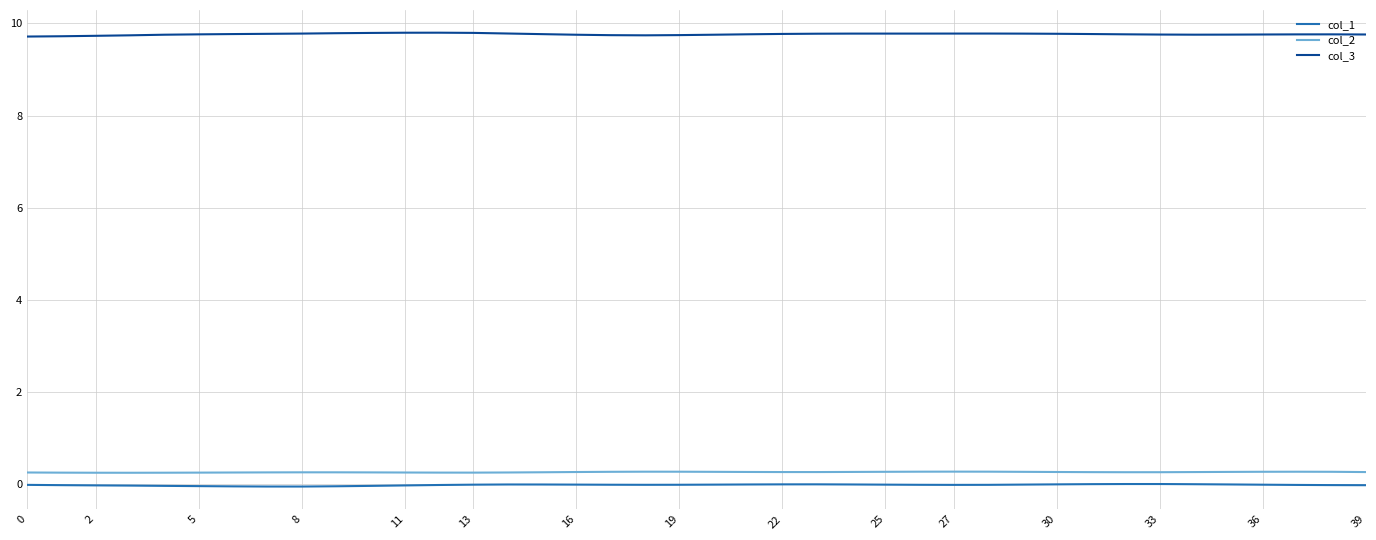

What is the minimum value shown in the chart?

-0.1